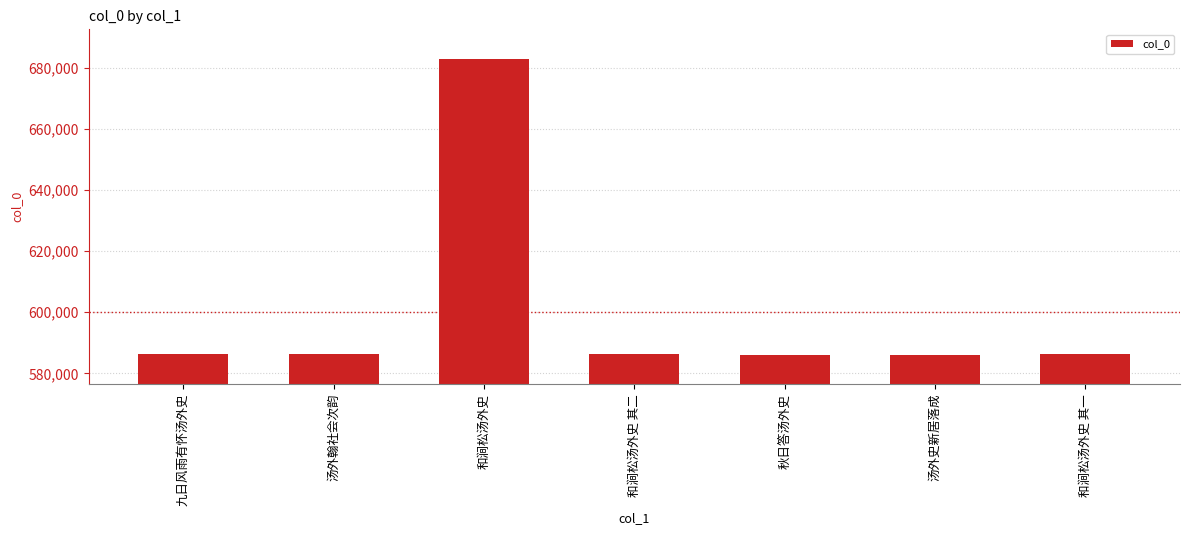

Is it true that the value at 和涧松汤外史 is 682835?

True